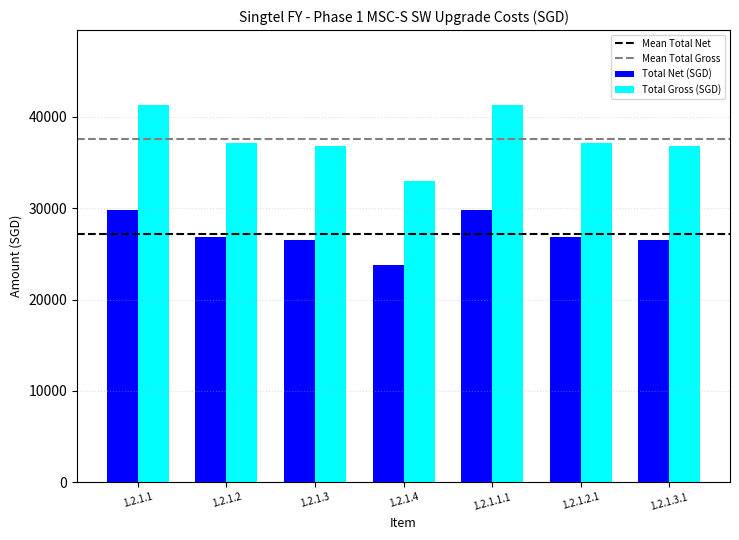

What is the spread (max minus min) of values at 1.2.1.4?

9185.7